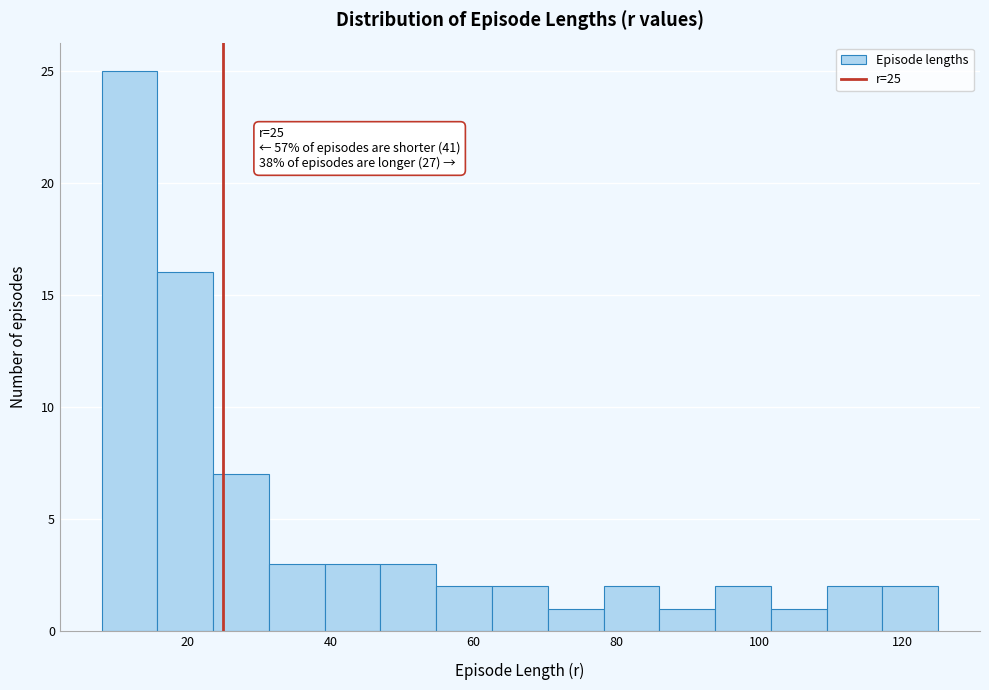

Around what value on the x-axis is the tallest bar? Give the approximate position of its centre, as read against the axis.

12